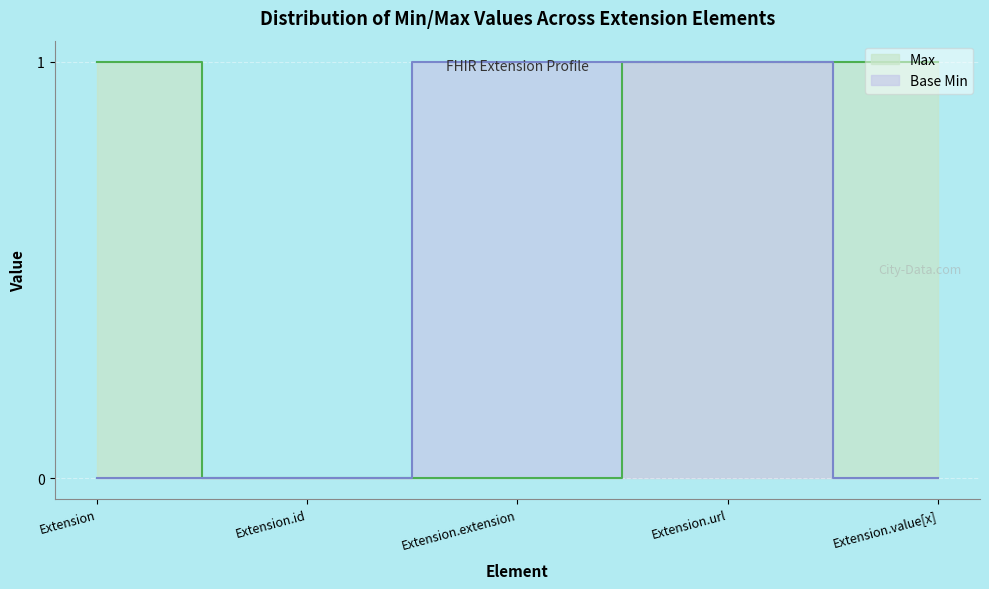

Reading left to right, what are all the values shown in this chart?

Max: 1	0	0	1	1
Base Min: 0	0	1	1	0